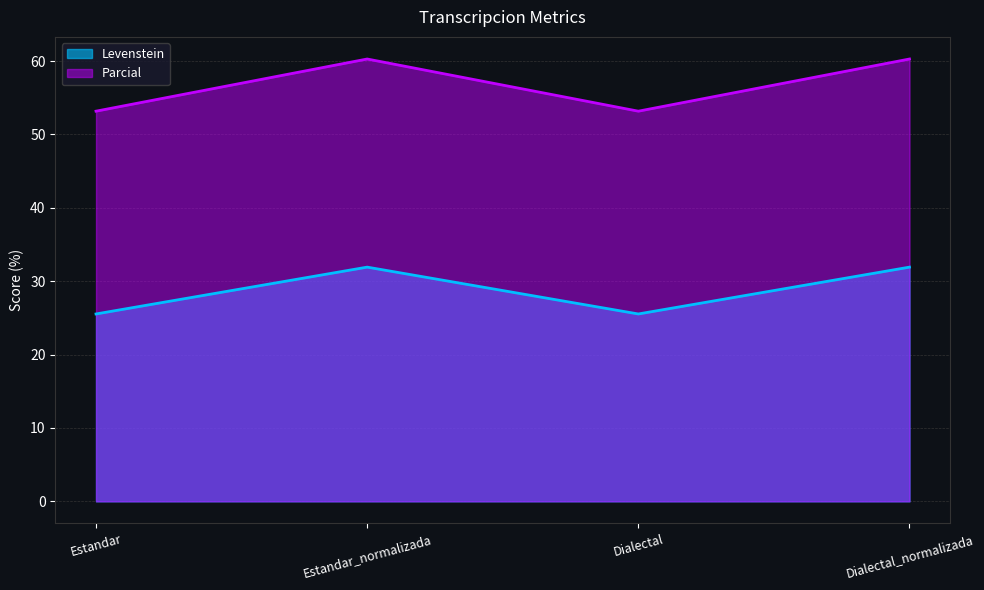

What is the sum of all Parcial values?

226.9